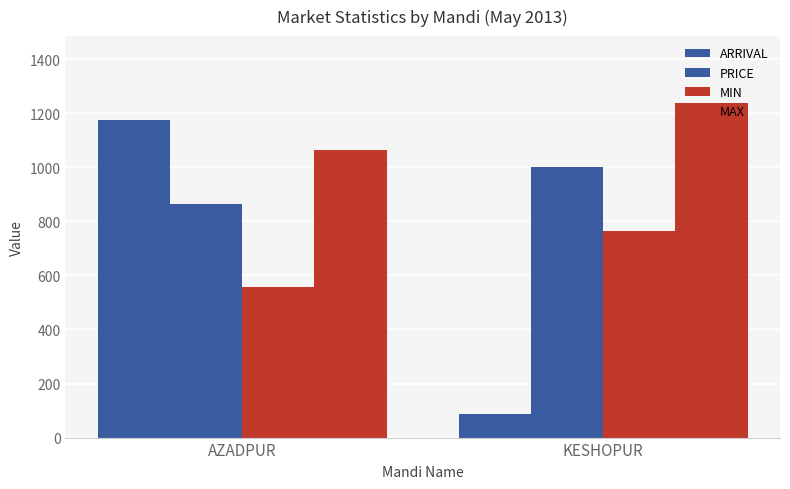

Which has a higher value, KESHOPUR or AZADPUR?

AZADPUR